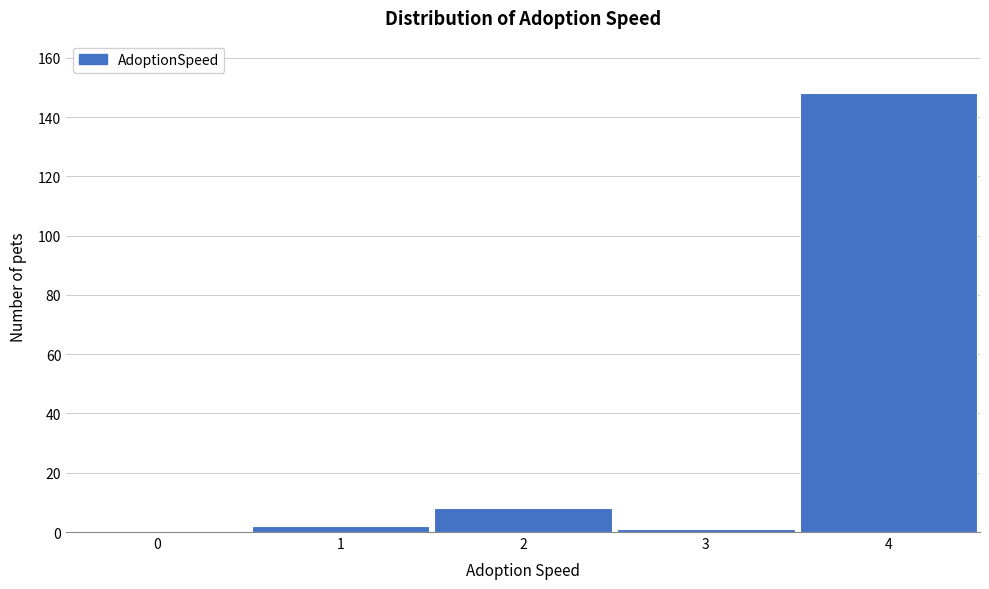

Reading right to left, transcribe all the data shown in this chart.

4=148	3=1	2=8	1=2	0=0